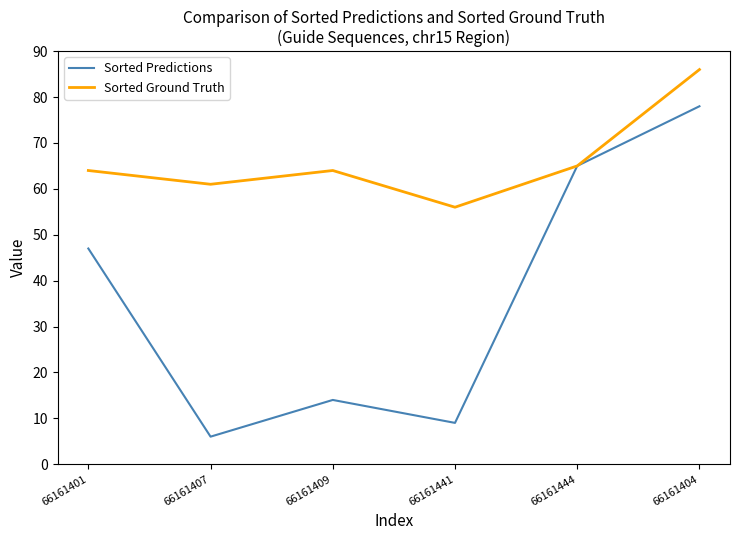

What position from the right is 66161407?

5